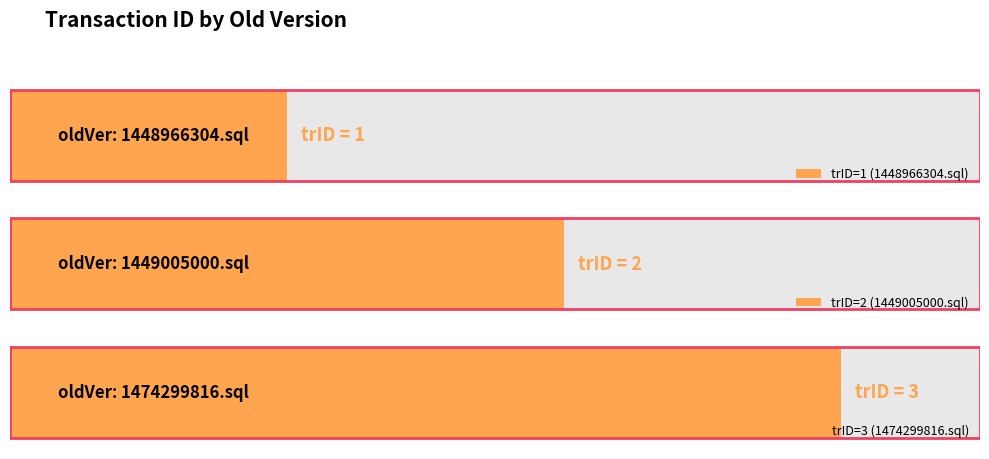

How many values are between 1 and 3?

3